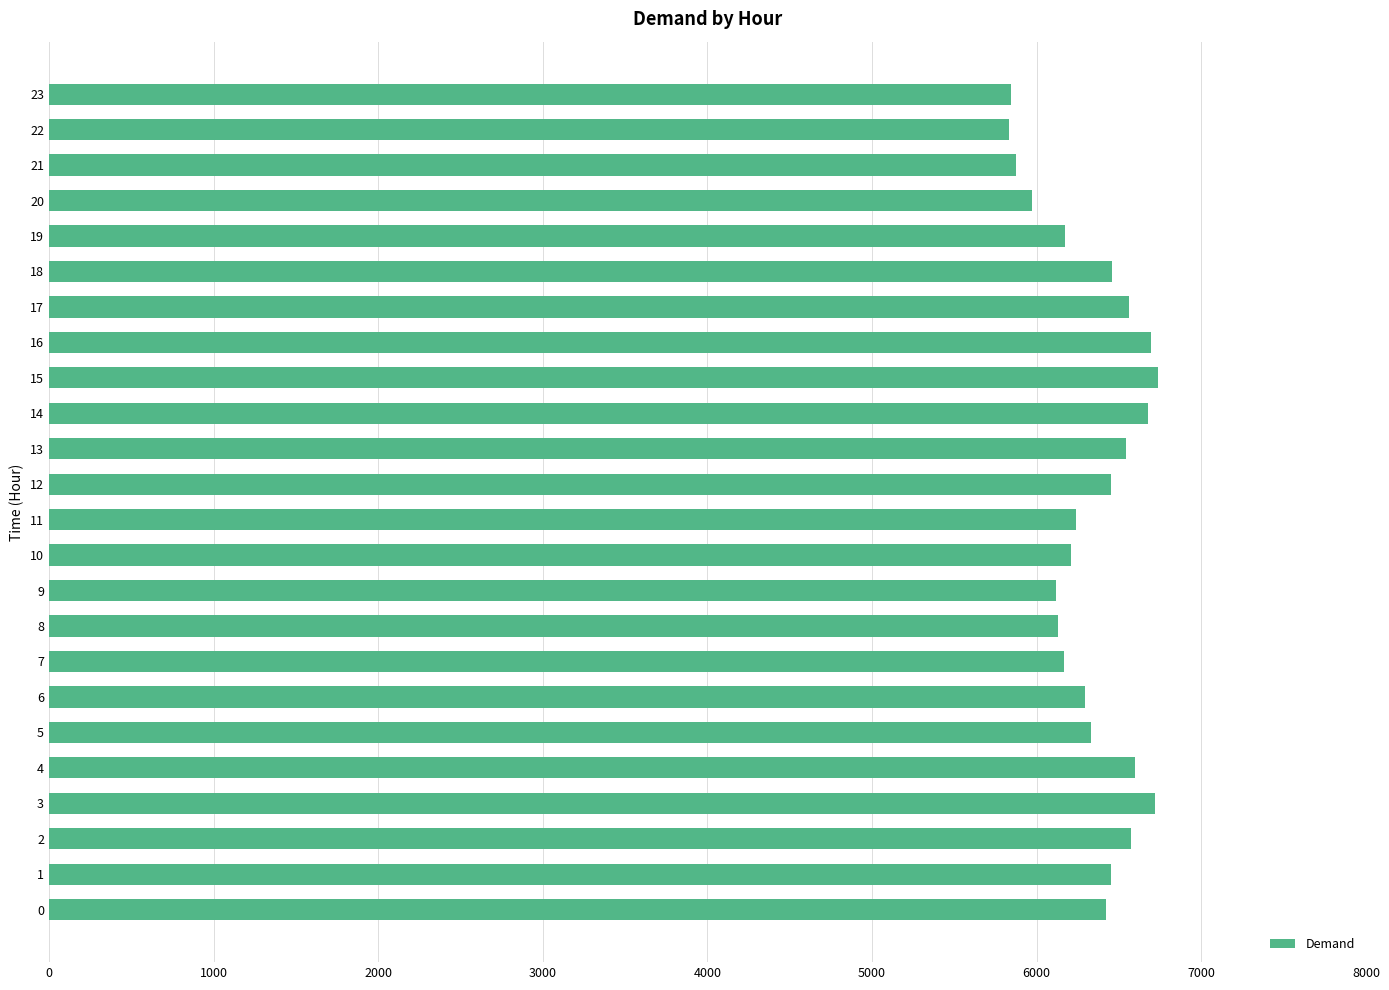

Between 7 and 15, which is larger?

15